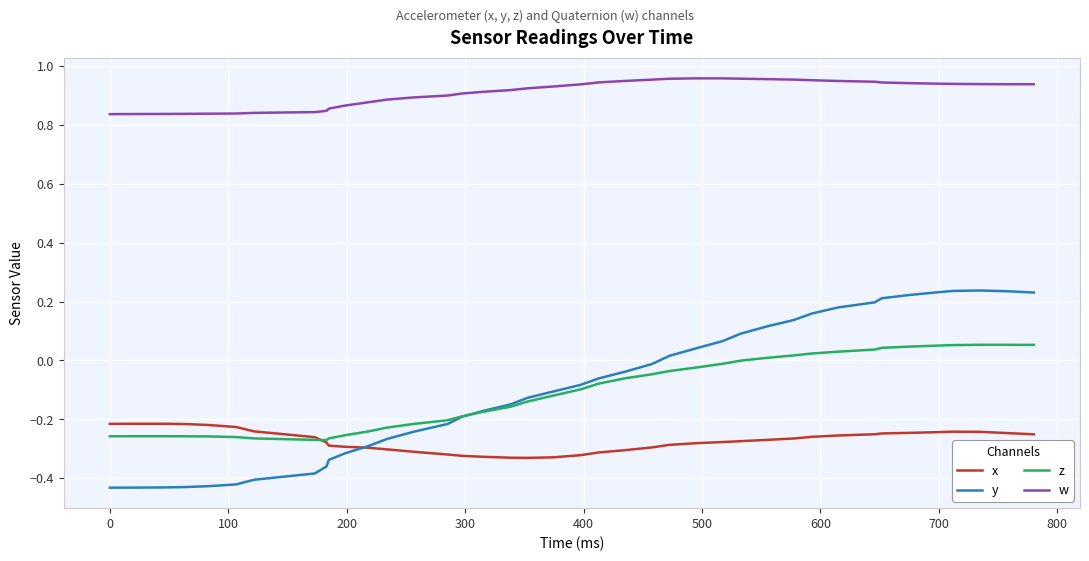

Rank the series by their maximum value, from lowest to highest.

x, z, y, w